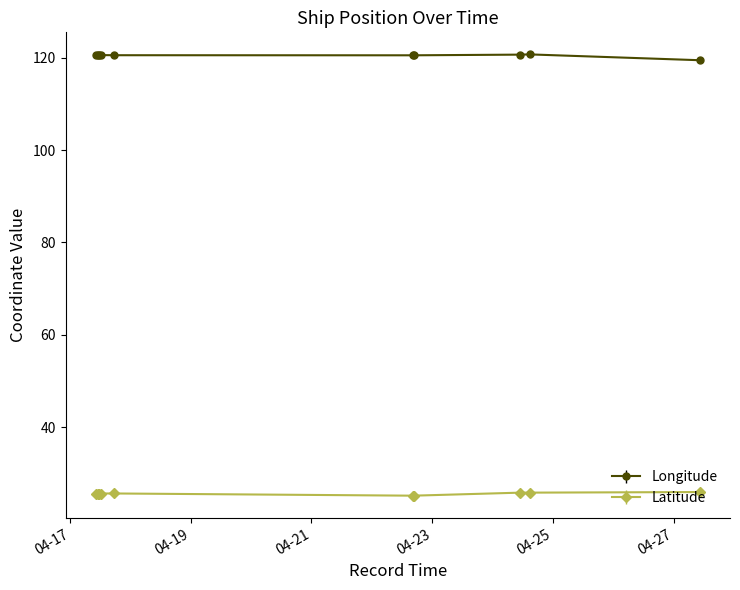

What is the minimum value shown in the chart?

25.2